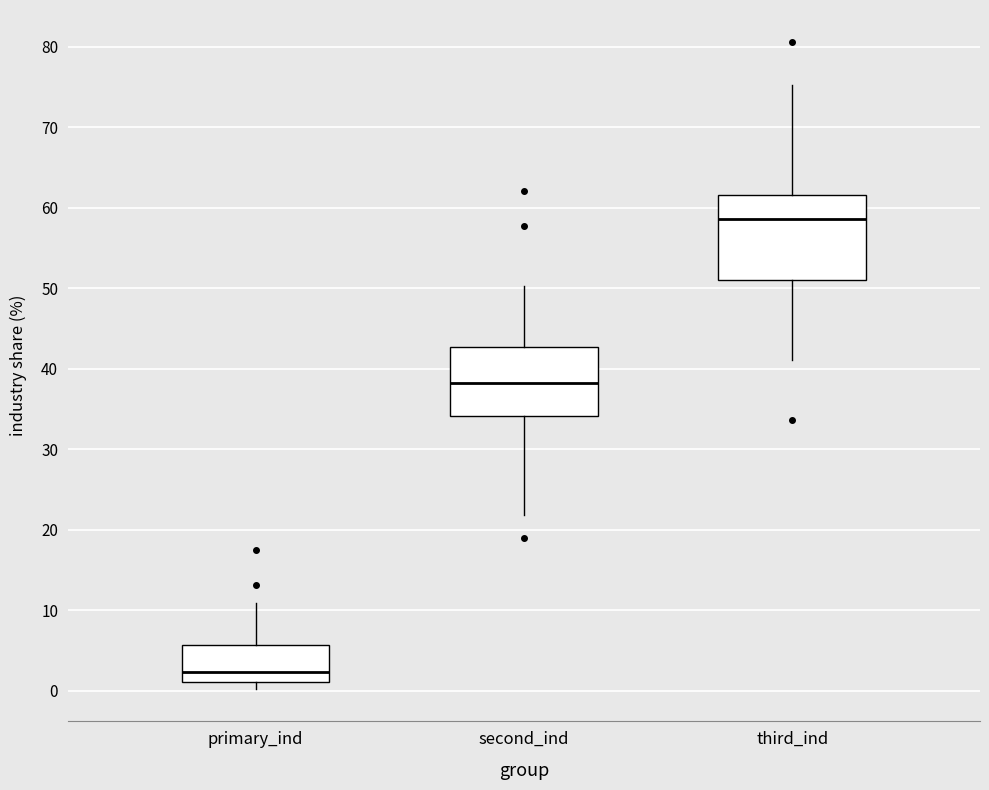

Where is the upper edge of the box for second_ind on the y-axis? The values are not printed on the chart, so give them approximately, as read against the axis.

43